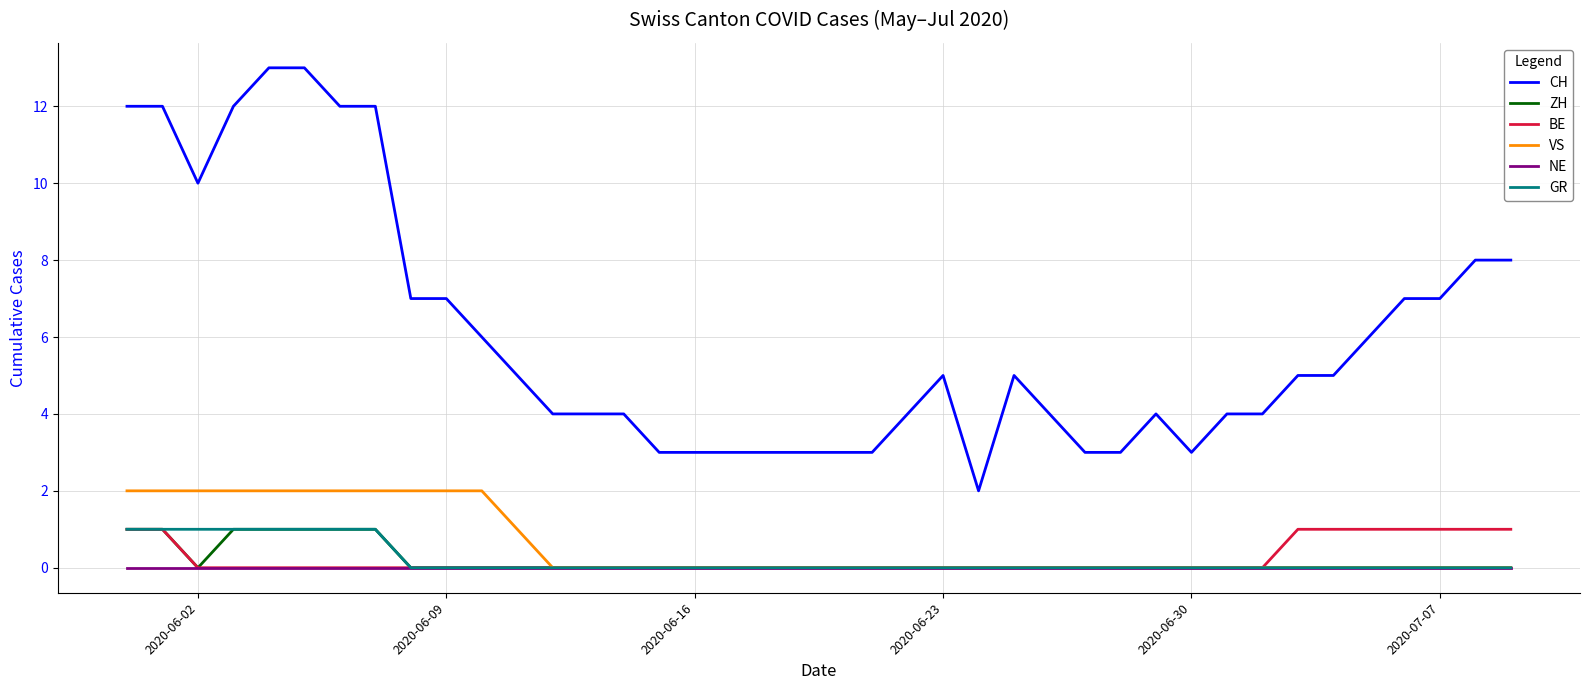

How many lines are shown in the chart?

6